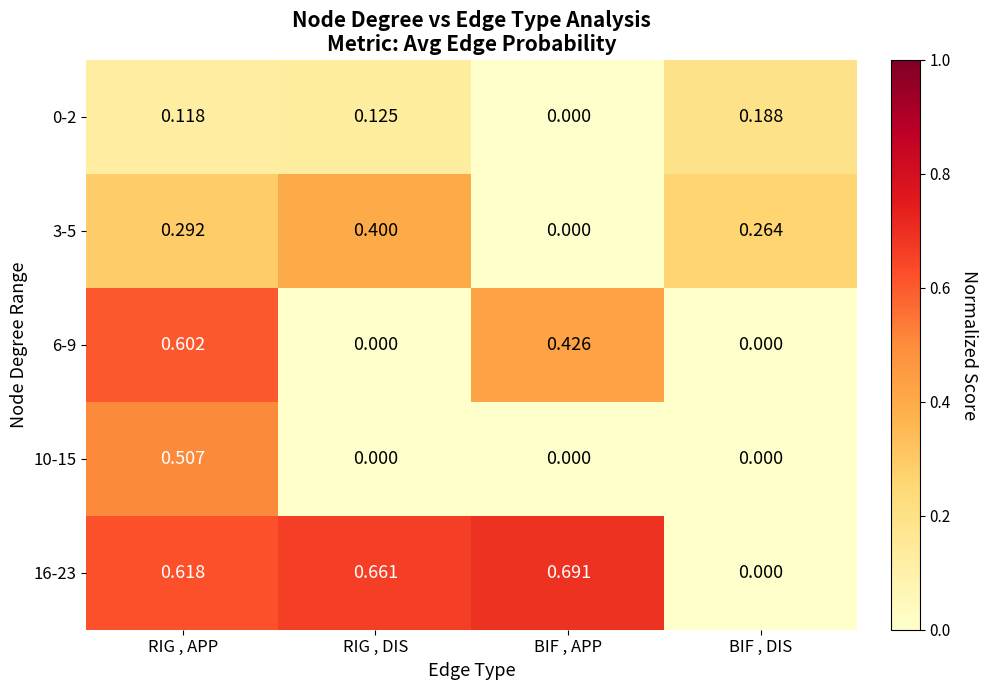

At which category is the sum across all series the highest?

RIG , APP